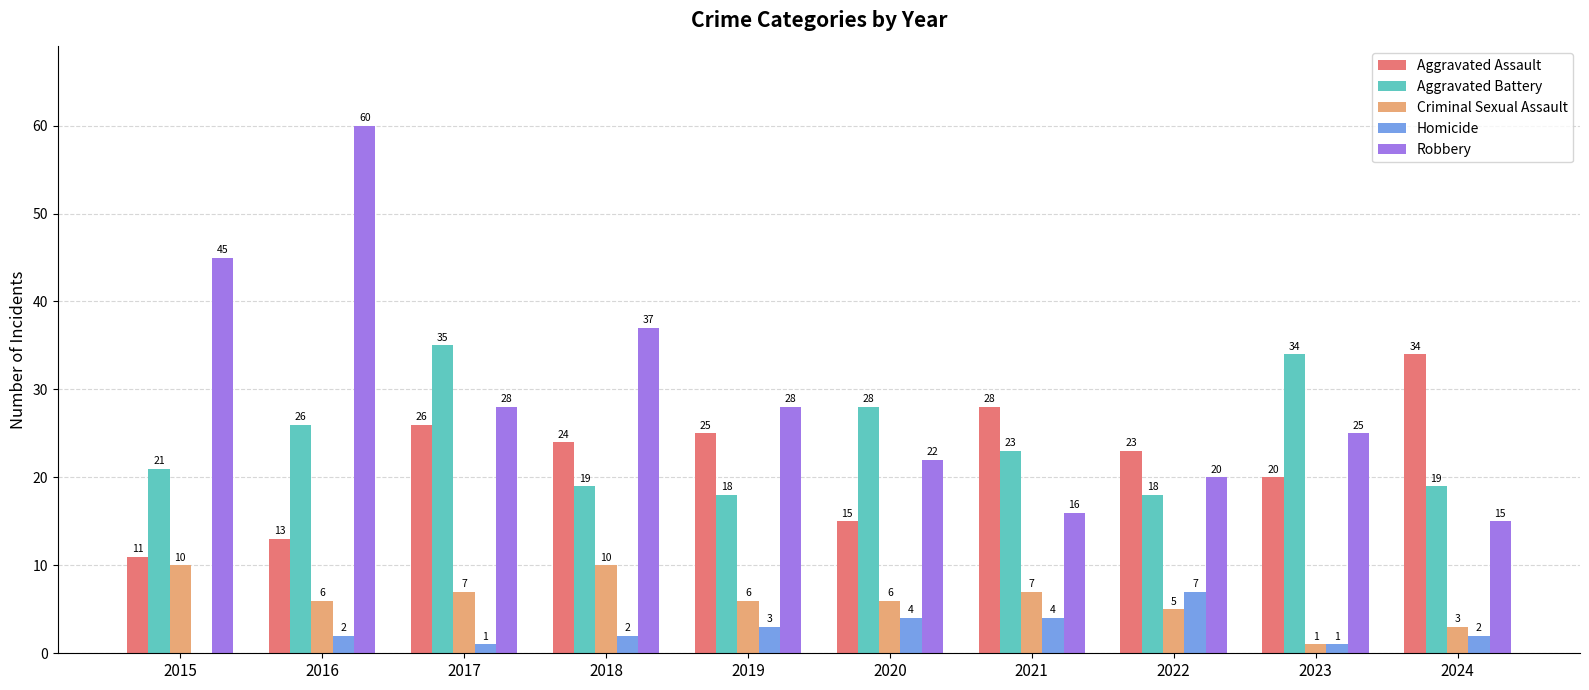

What value does the Aggravated Assault series have at 2021, to the nearest 5?

30